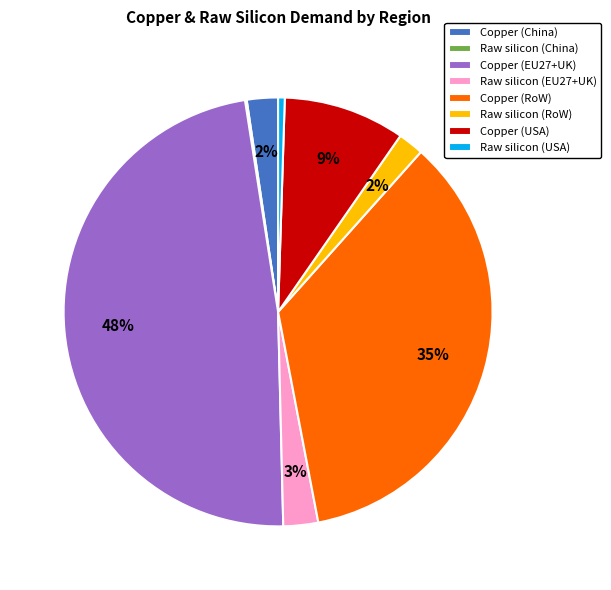

To the nearest percent, what is the difference between the Copper (RoW) and Copper (China) slice percentages?

33%